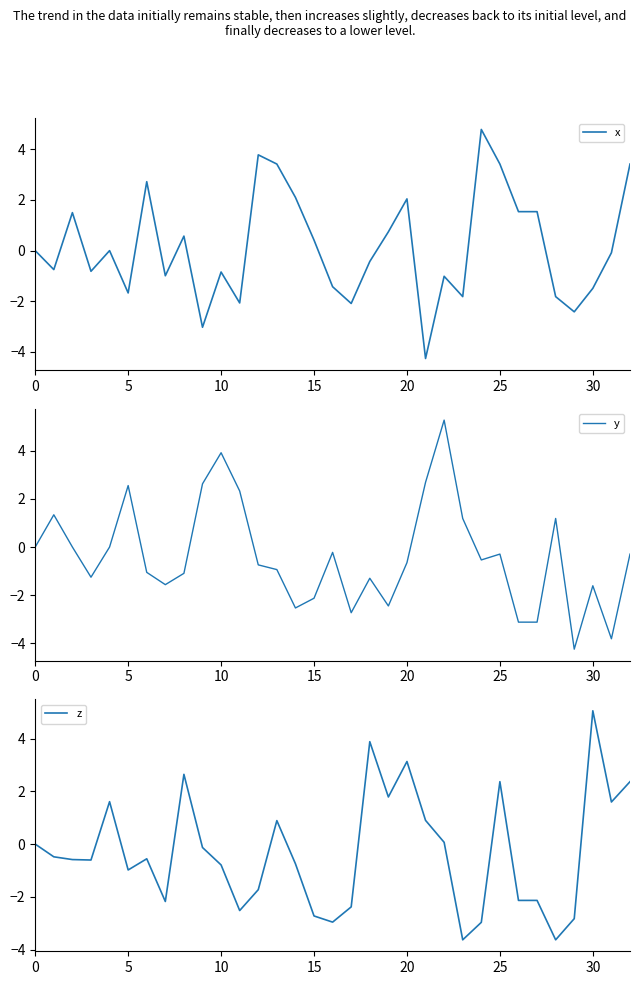

What is the spread (max minus min) of values at 28?

4.8